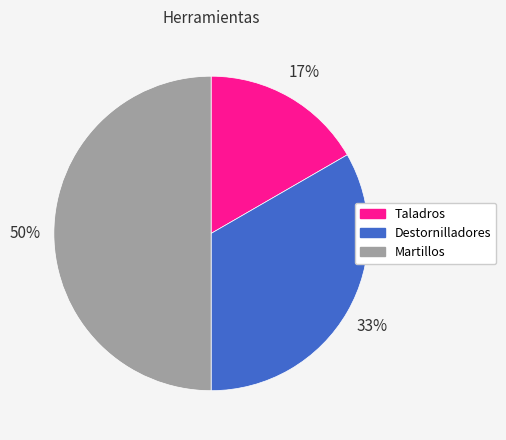

How many segments does this pie chart have?

3